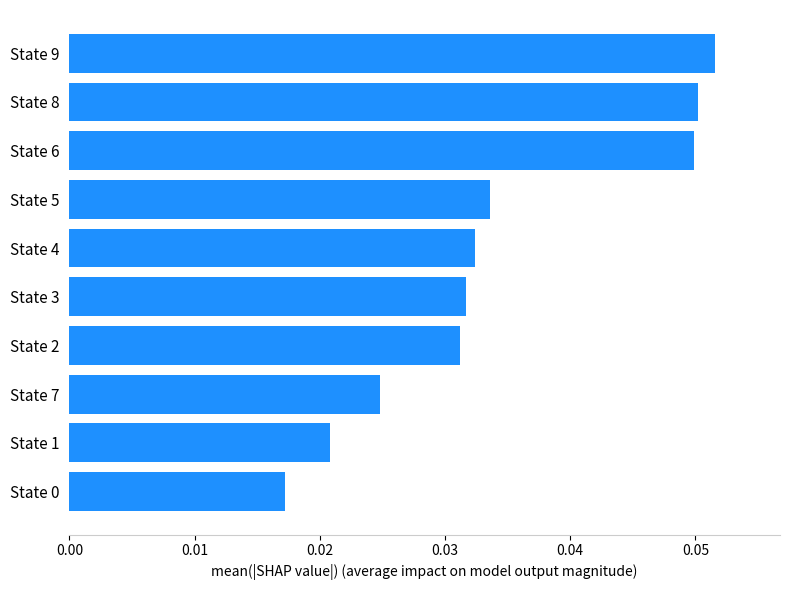

How many values are between 0 and 1?

10